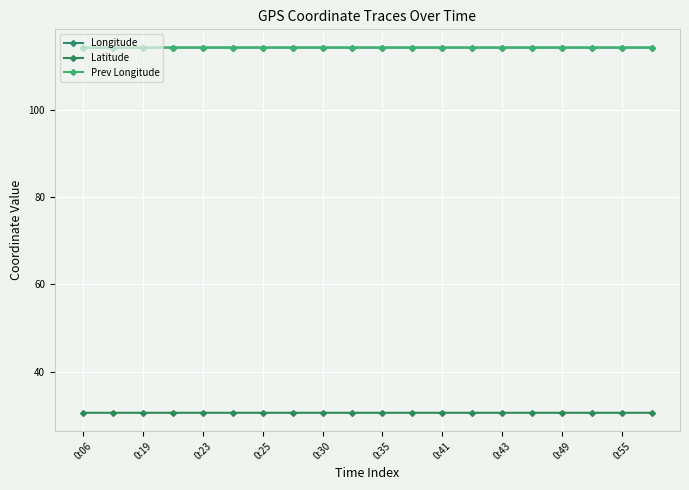

Reading left to right, list all the values displayed in this chart.

Longitude: 114.3	114.3	114.3	114.3	114.3	114.3	114.3	114.3	114.3	114.3	114.3	114.3	114.3	114.3	114.3	114.3	114.3	114.3	114.3	114.3
Latitude: 30.6	30.6	30.6	30.6	30.6	30.6	30.6	30.6	30.6	30.6	30.6	30.6	30.6	30.6	30.6	30.6	30.6	30.6	30.6	30.6
Prev Longitude: 114.3	114.3	114.3	114.3	114.3	114.3	114.3	114.3	114.3	114.3	114.3	114.3	114.3	114.3	114.3	114.3	114.3	114.3	114.3	114.3